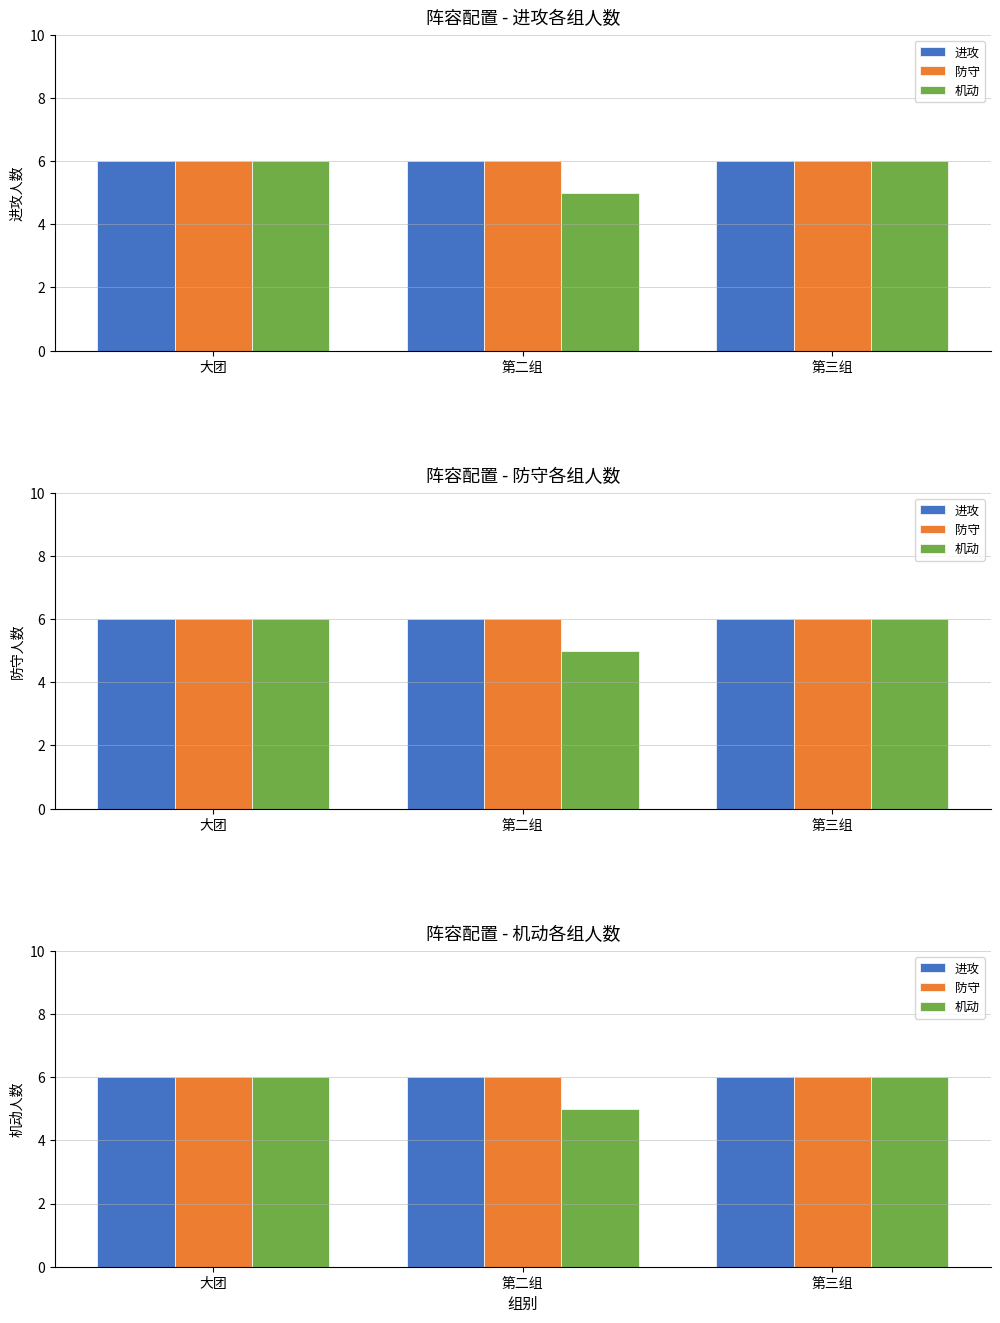

Rank the categories by 机动 value from highest to lowest.

大团, 第三组, 第二组